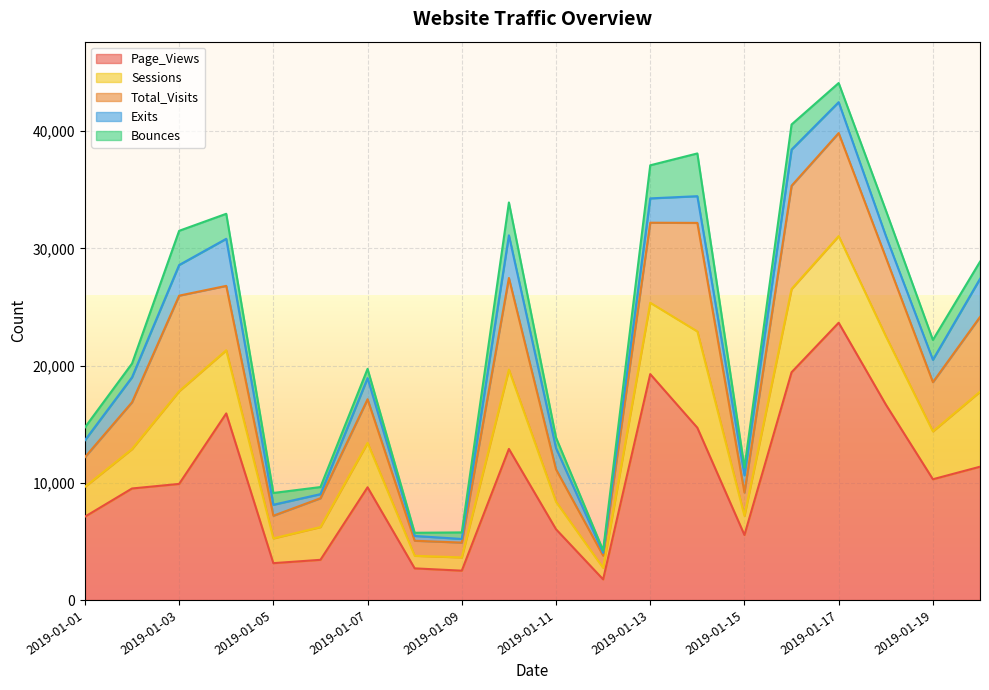

True or false: Bounces has a value of 1461 at 2019-01-20.

True